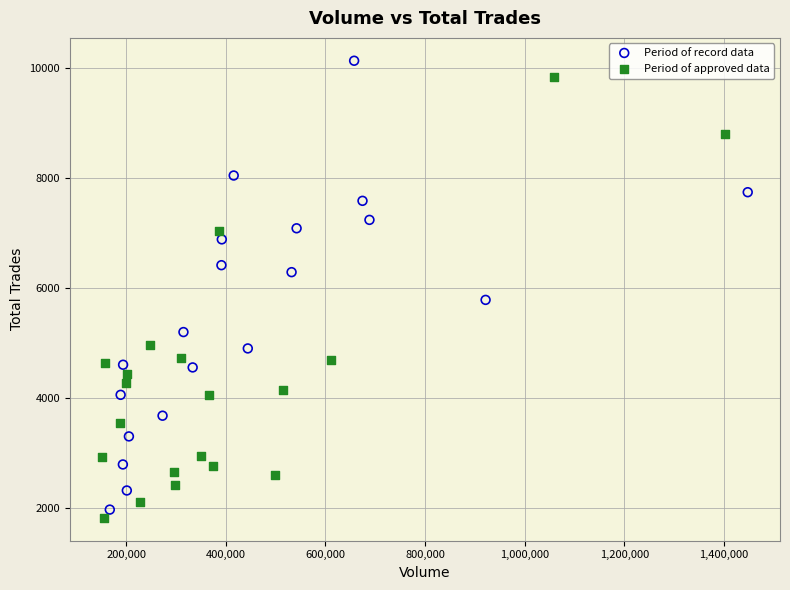

Which series contains the highest Y value?

Period of record data